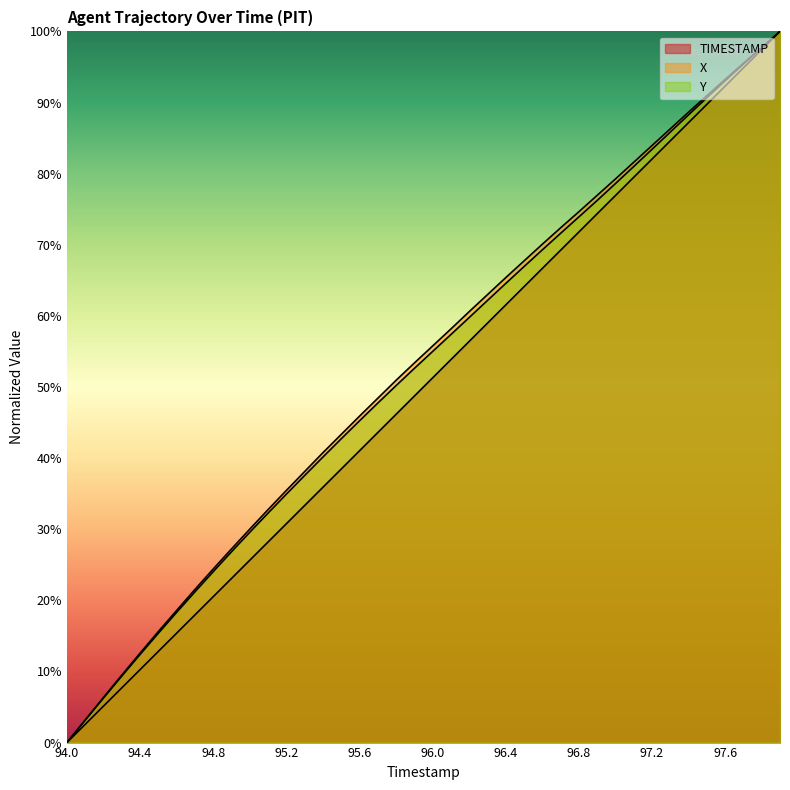

Which category has the highest value across all series?

97.9